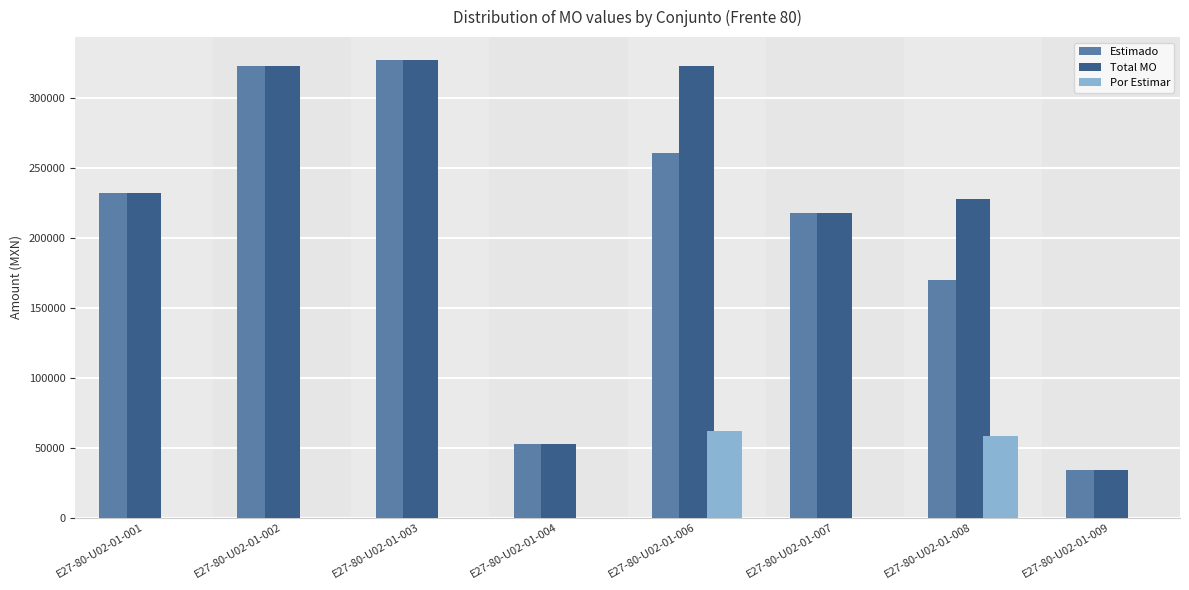

What is the sum of the Por Estimar values at E27-80-U02-01-009 and E27-80-U02-01-008?

58391.3